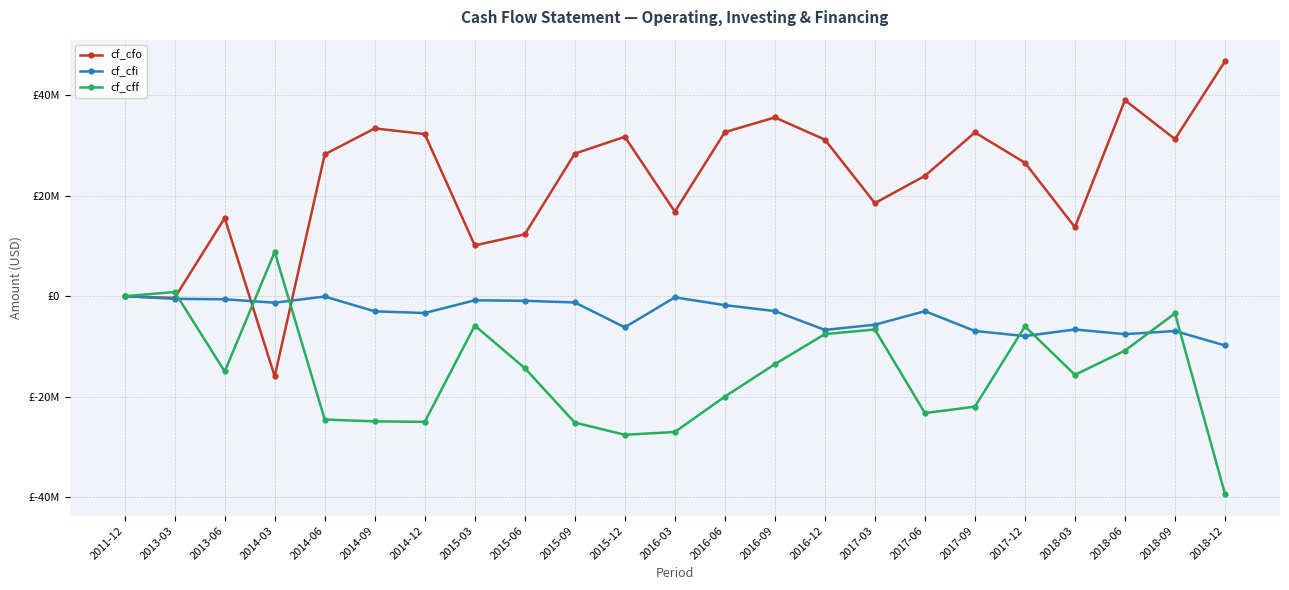

Does the chart have visible grid lines?

Yes